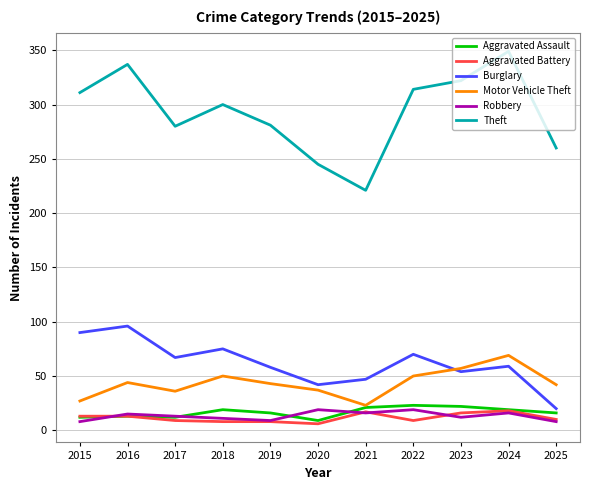

What is the spread (max minus min) of values at 2016?

324